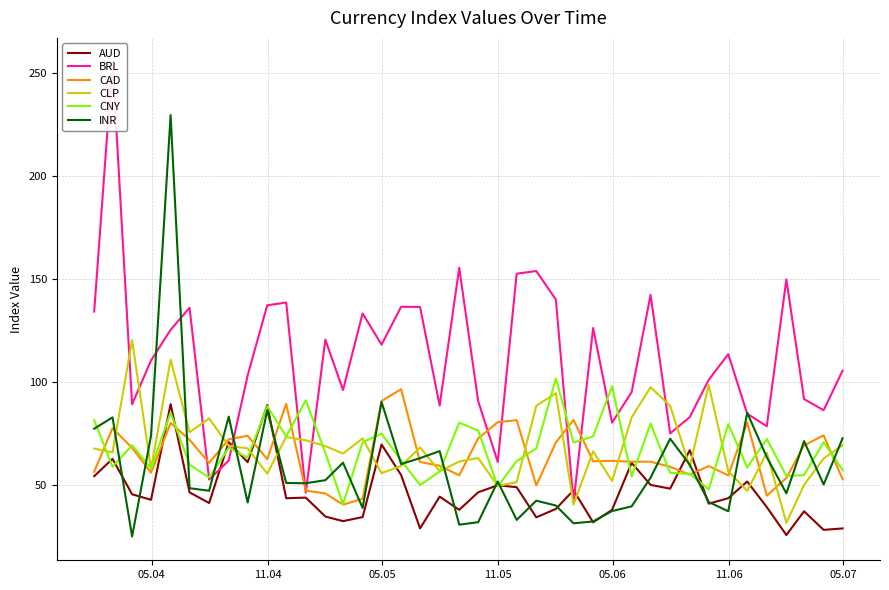

What is the minimum value for AUD?

25.7